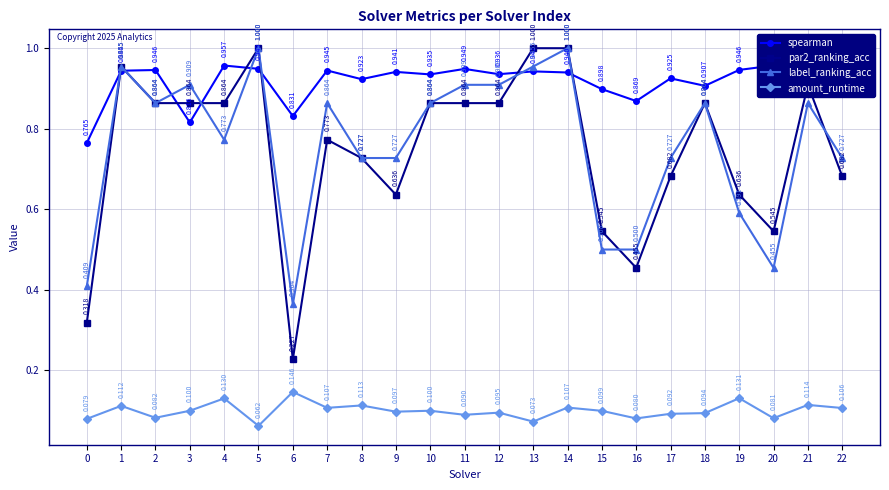

What is the average value of the par2_ranking_acc series?

0.7